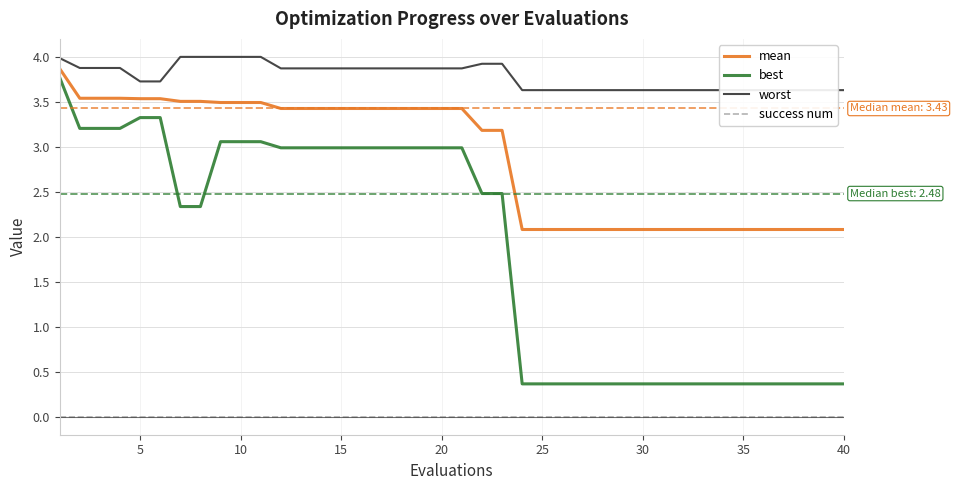

True or false: best and success num cross at least once.

False